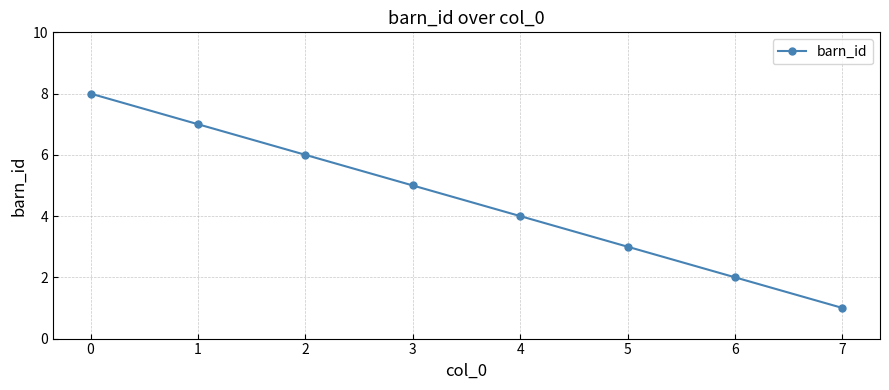

What is the minimum value shown in the chart?

1